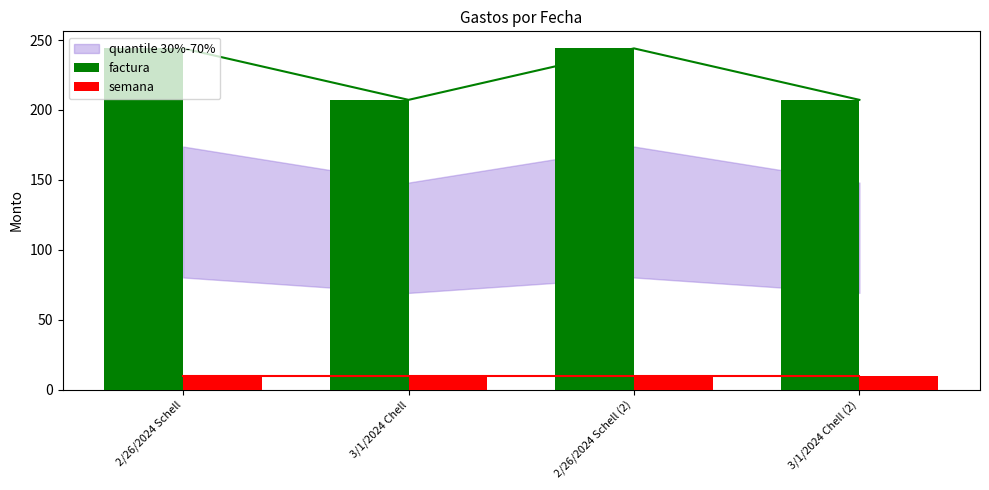

Reading left to right, transcribe all the data shown in this chart.

factura: 244.0	207.2	244.0	207.2
semana: 10.0	10.0	10.0	10.0